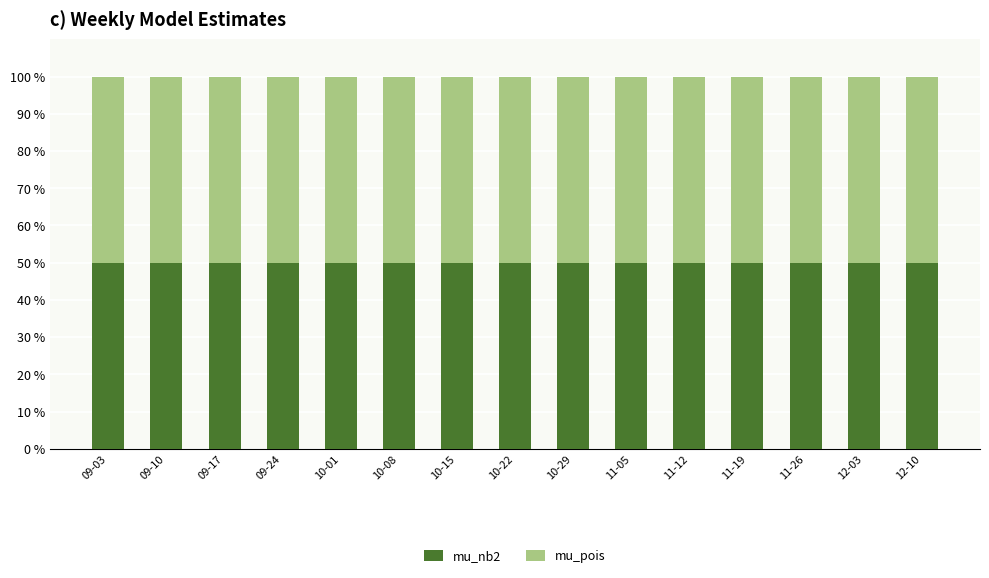

What is the sum of all mu_nb2 values?

750.0